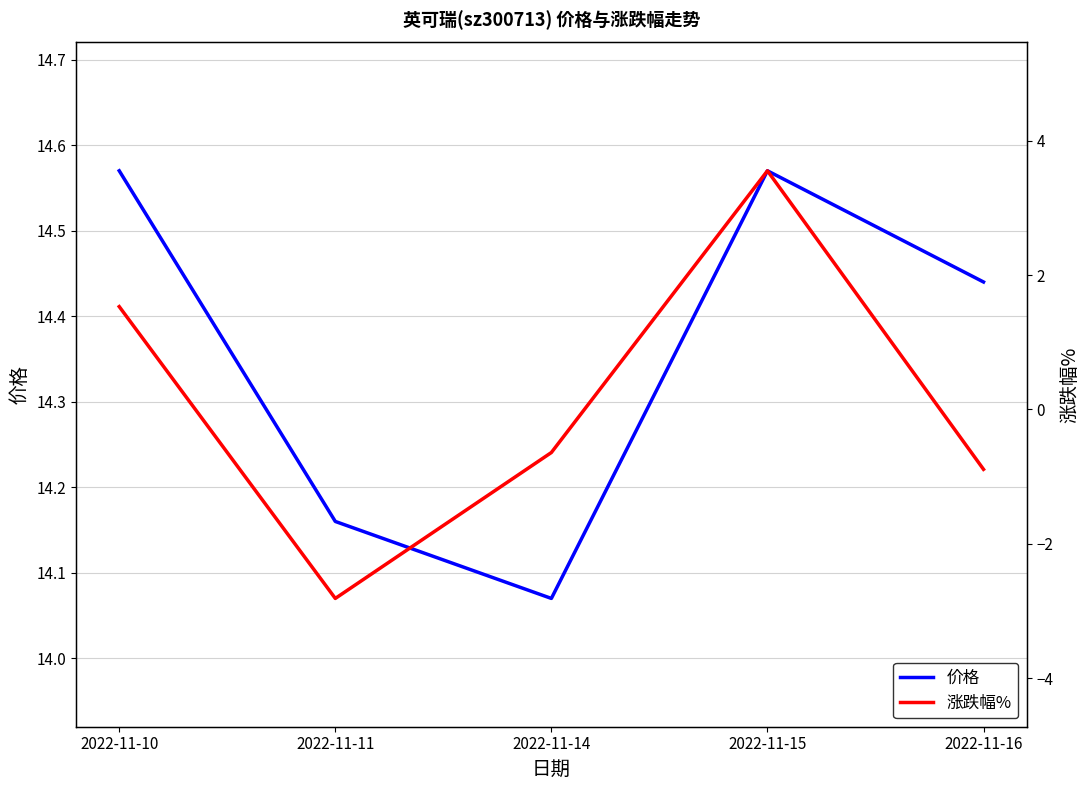

Reading left to right, list all the values displayed in this chart.

价格: 2022-11-10=14.6	2022-11-11=14.2	2022-11-14=14.1	2022-11-15=14.6	2022-11-16=14.4
涨跌幅%: 2022-11-10=1.5	2022-11-11=-2.8	2022-11-14=-0.6	2022-11-15=3.5	2022-11-16=-0.9